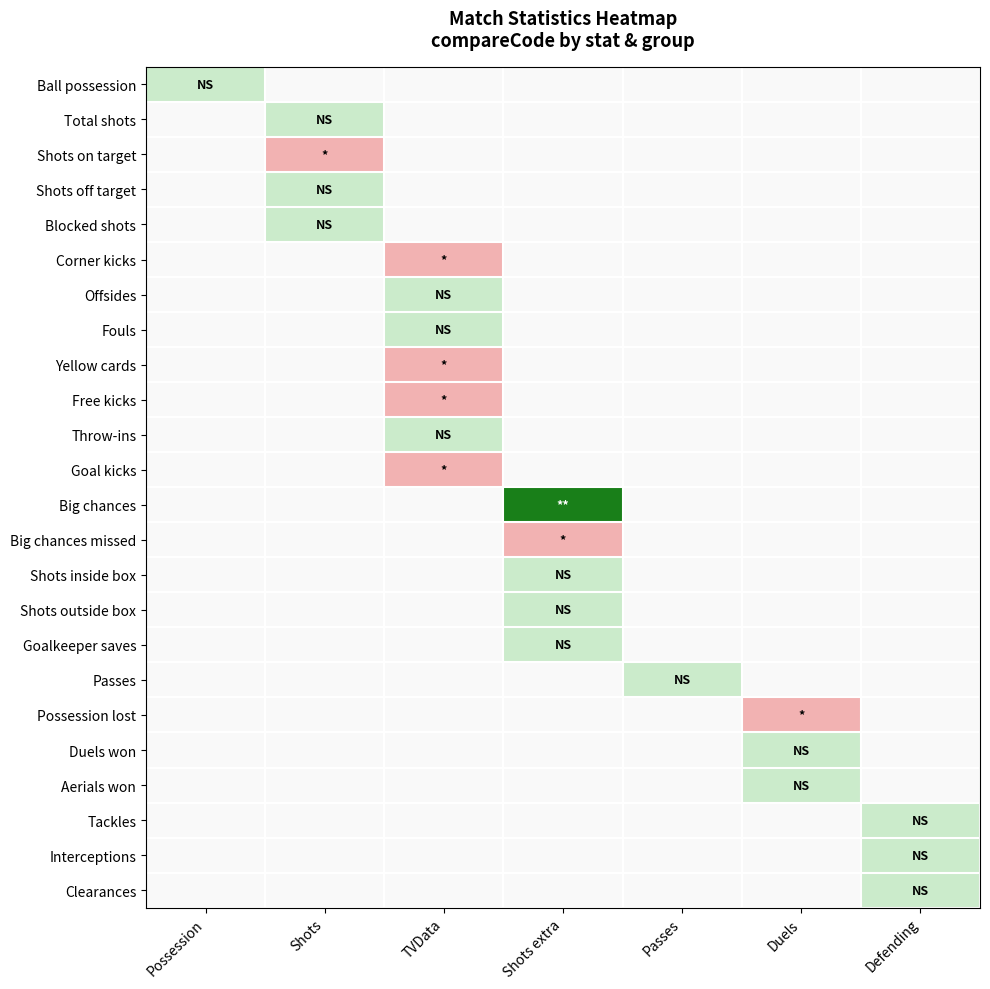

At which category does the chart reach its peak across all series?

Shots extra